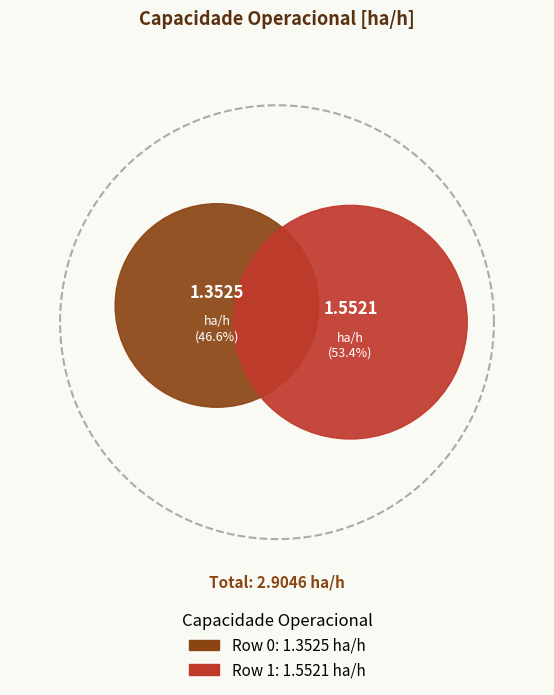

Does Row 1 account for over 50% of the chart?

Yes